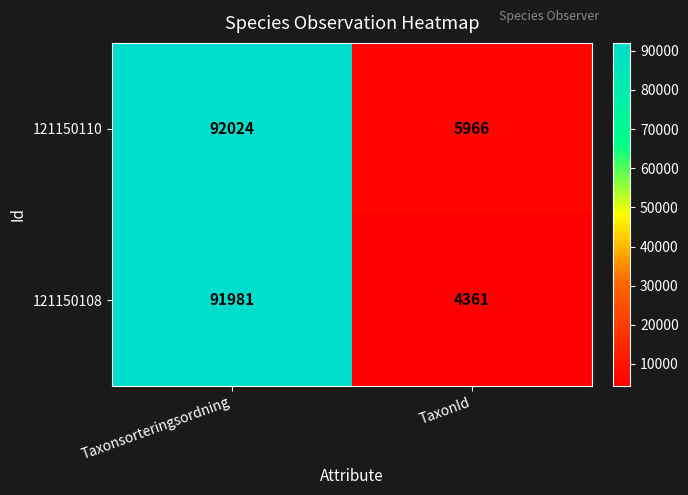

Is it true that 121150108 equals 32390 at Taxonsorteringsordning?

False